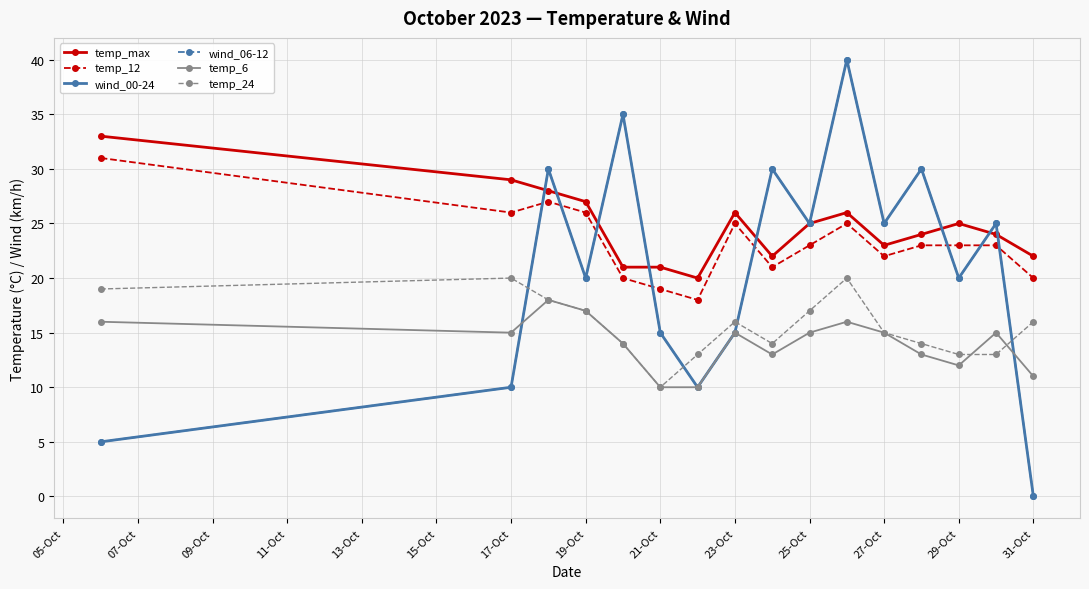

Is this an area chart (filled region under the line)?

No